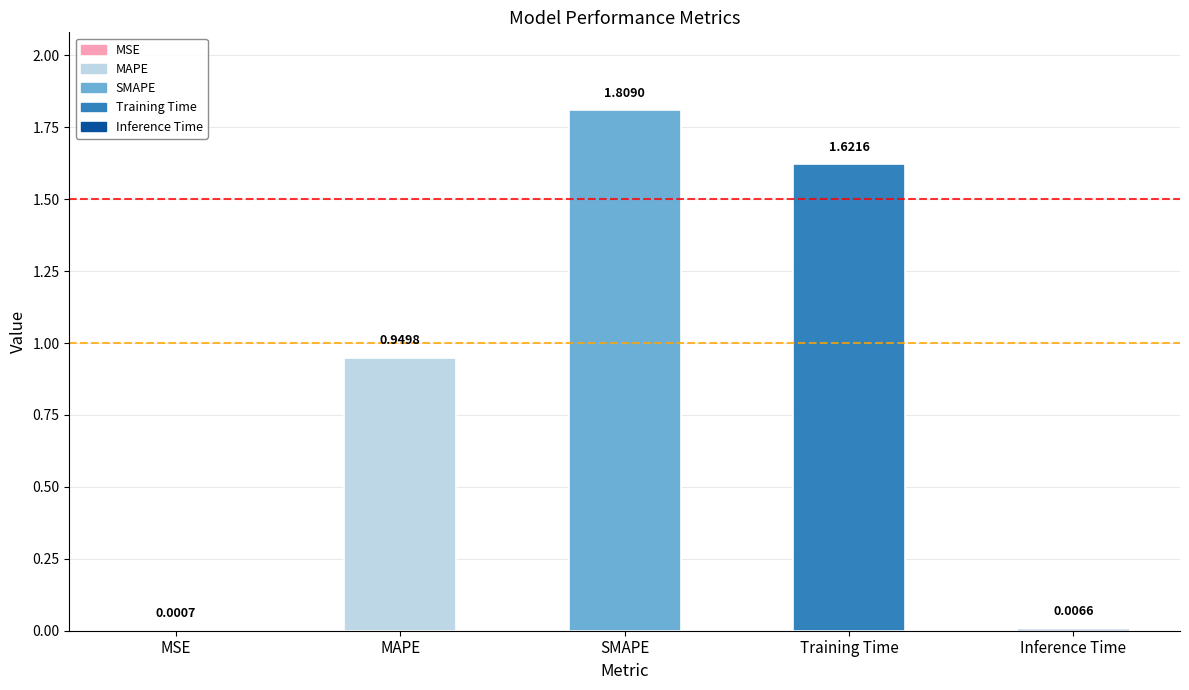

Which has a higher value, Training Time or MSE?

Training Time